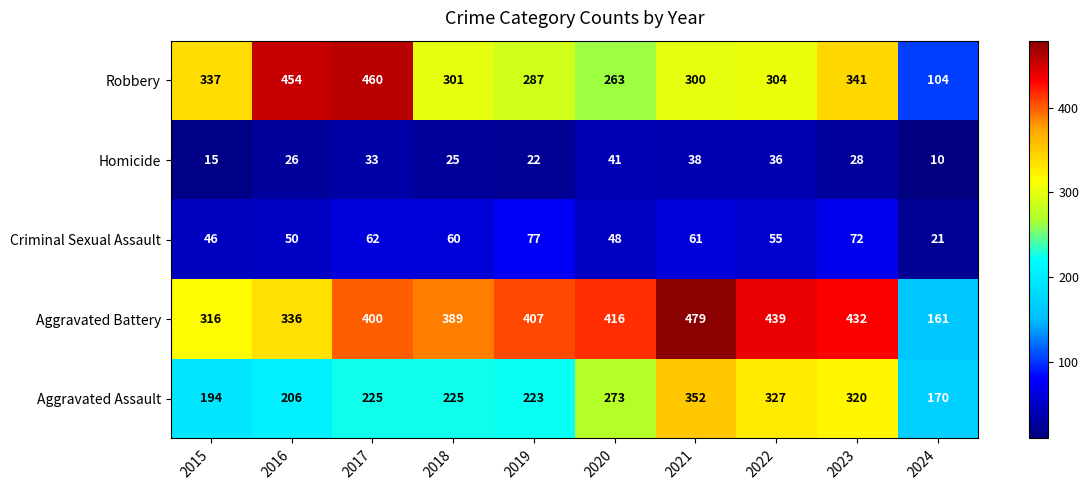

Where is Homicide nearest to the value 25?

2018